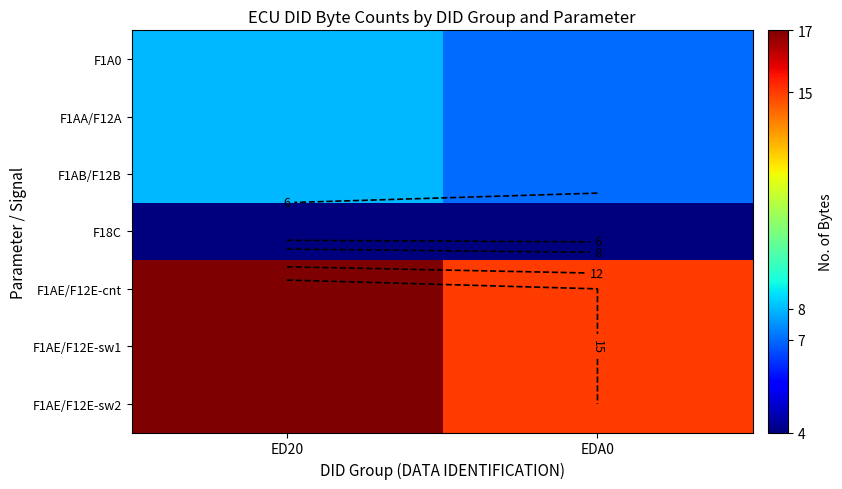

The value of F1AB/F12B at EDA0 is 7. True or false?

True